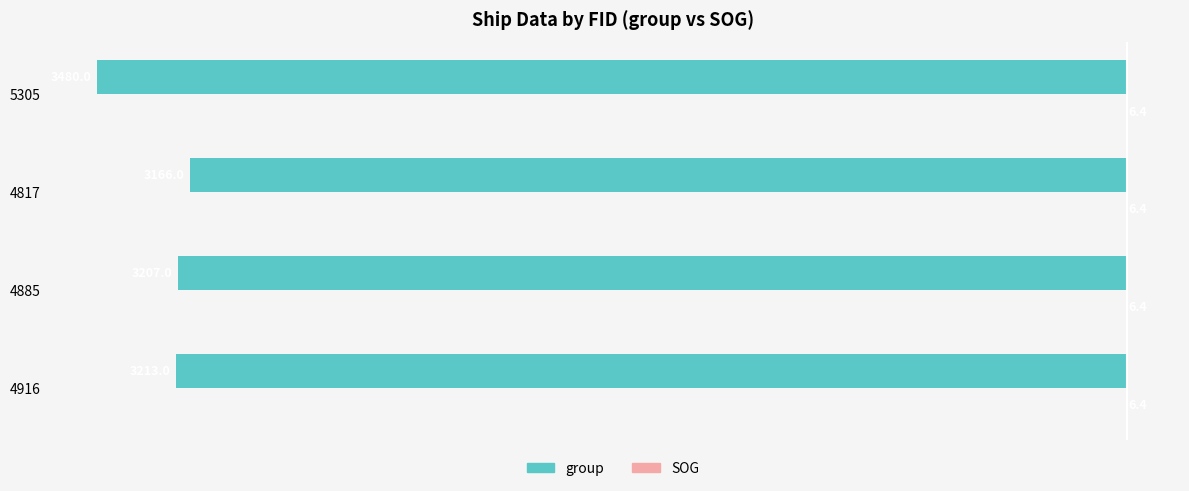

True or false: group has a value of -5720.1 at 5305.

False